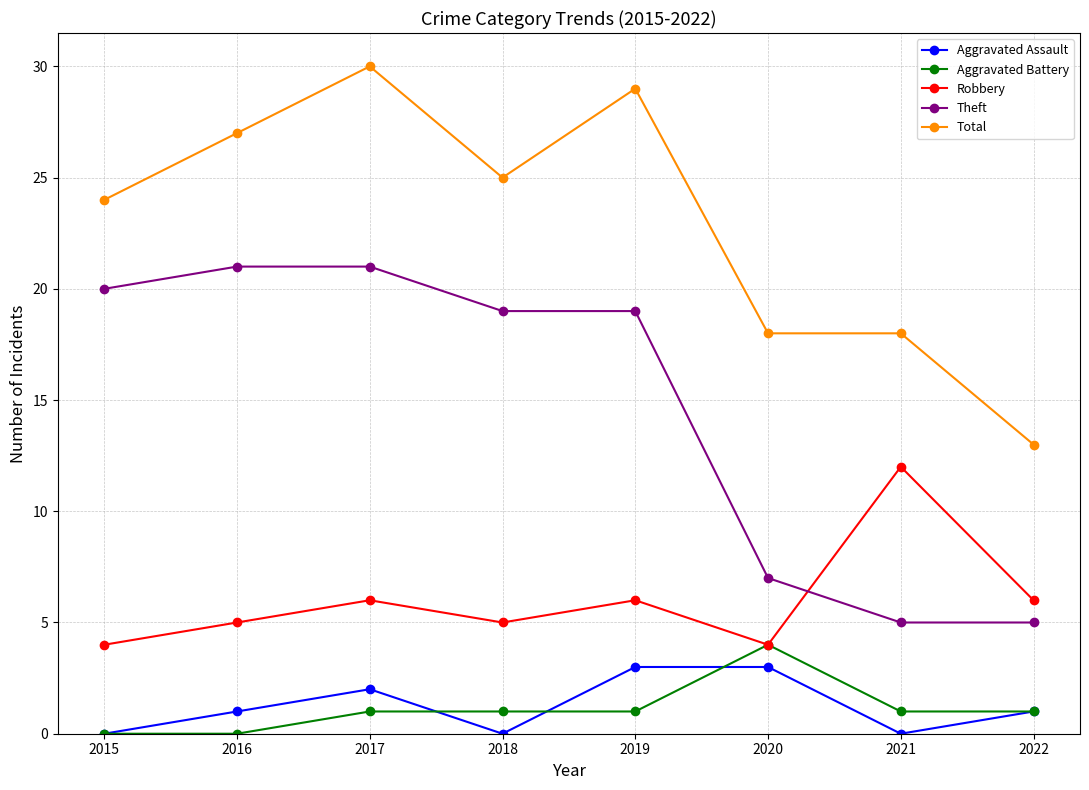

What is the total value across all series at 2015?

48